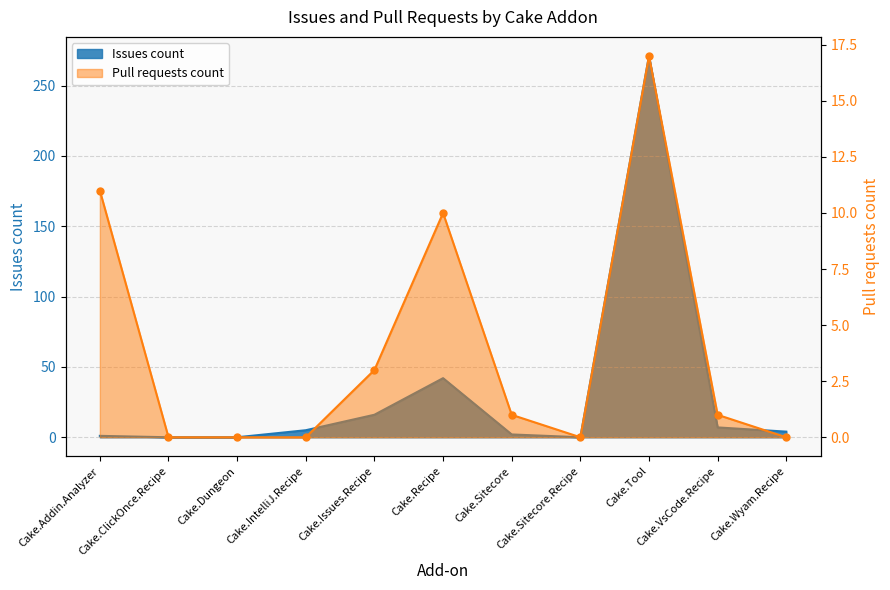

Where is Pull requests count nearest to the value 8?

Cake.Recipe